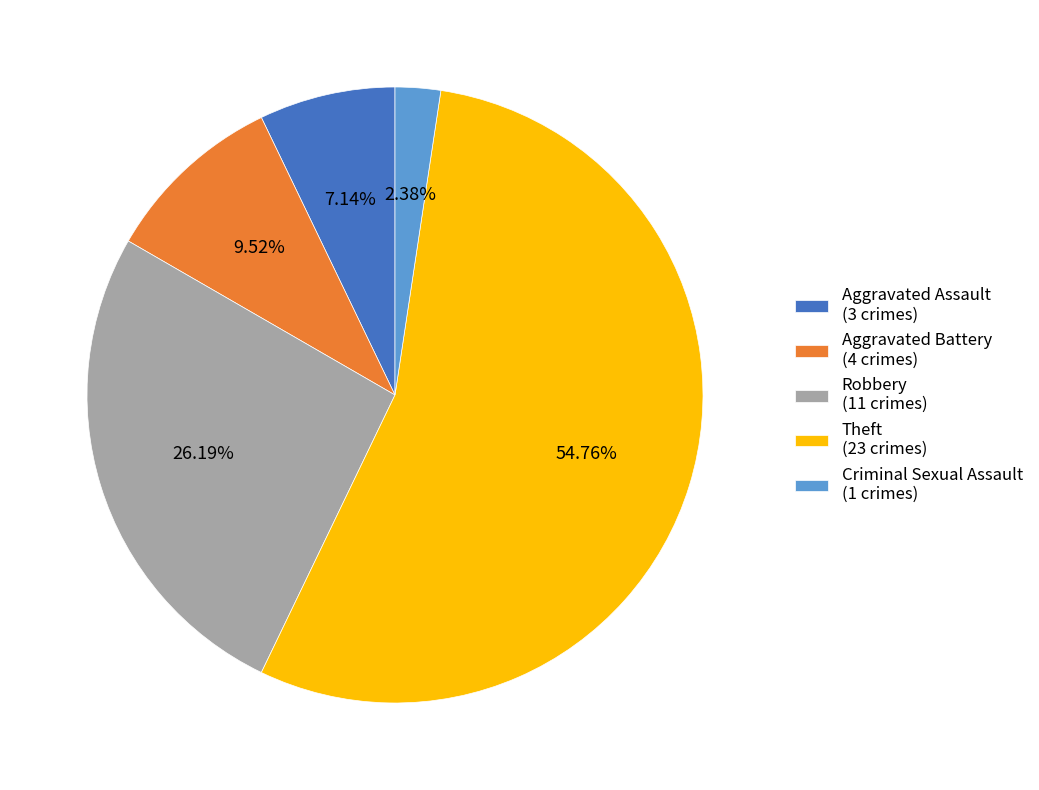

What percentage is the Criminal Sexual Assault slice, to the nearest percent?

2%